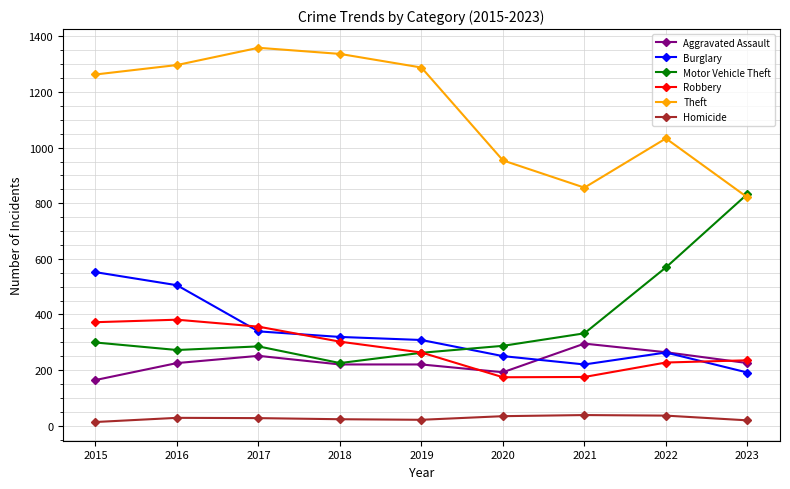

The Motor Vehicle Theft series shows 165 at 2022. True or false?

False